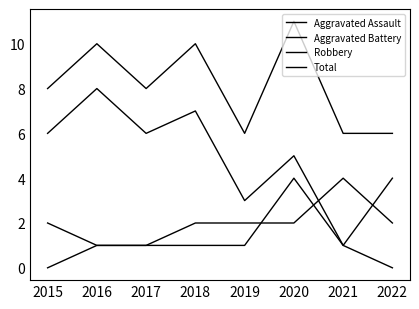

What is the spread (max minus min) of values at 2019?

5